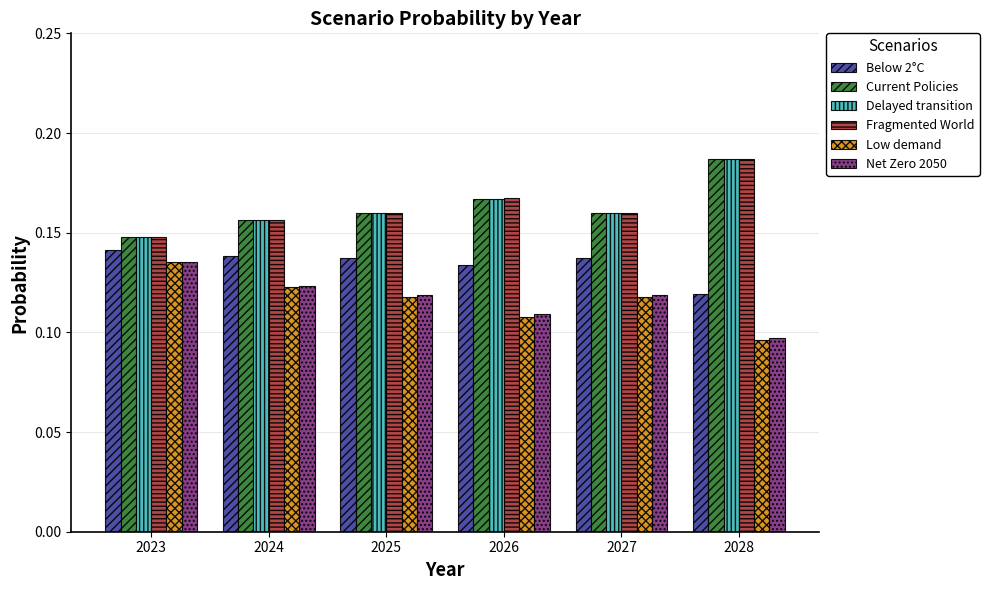

The value of Net Zero 2050 at 2023 is 0.2. True or false?

False